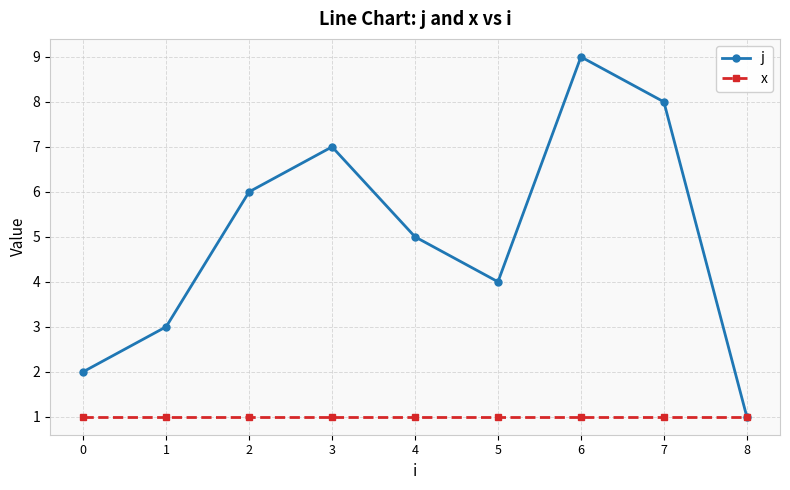

Rank the categories by j value from highest to lowest.

6, 7, 3, 2, 4, 5, 1, 0, 8